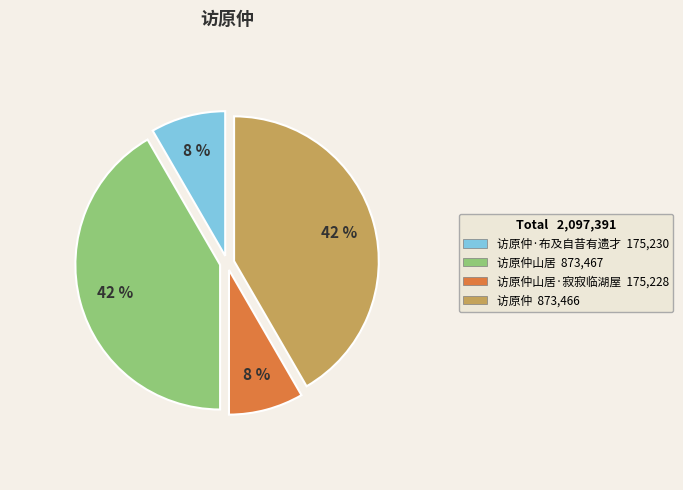

How many segments does this pie chart have?

4